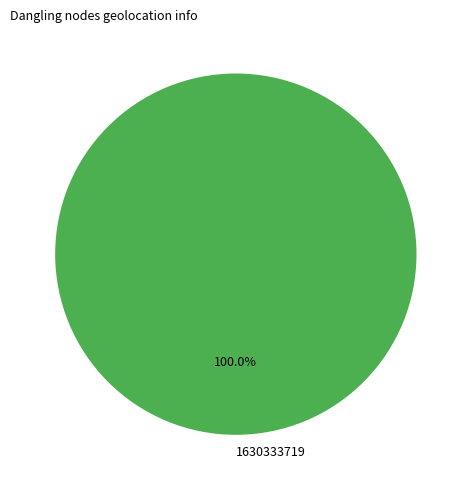

Rank the categories by value from lowest to highest.

1630333719